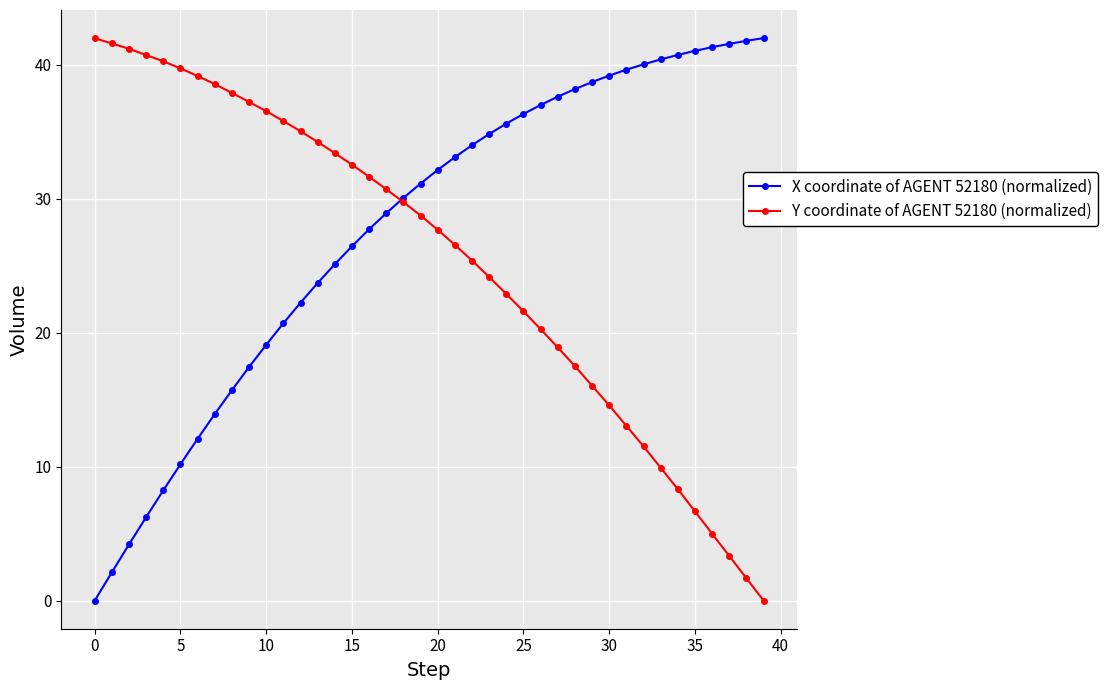

What is the greatest value displayed?

42.0